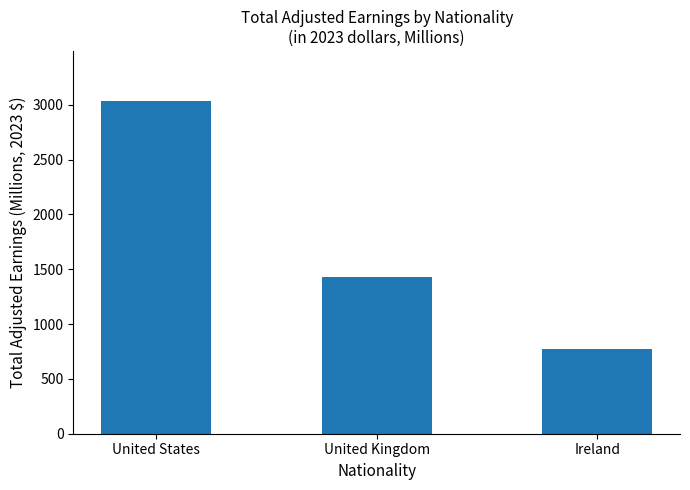

Rank the categories by value from lowest to highest.

Ireland, United Kingdom, United States